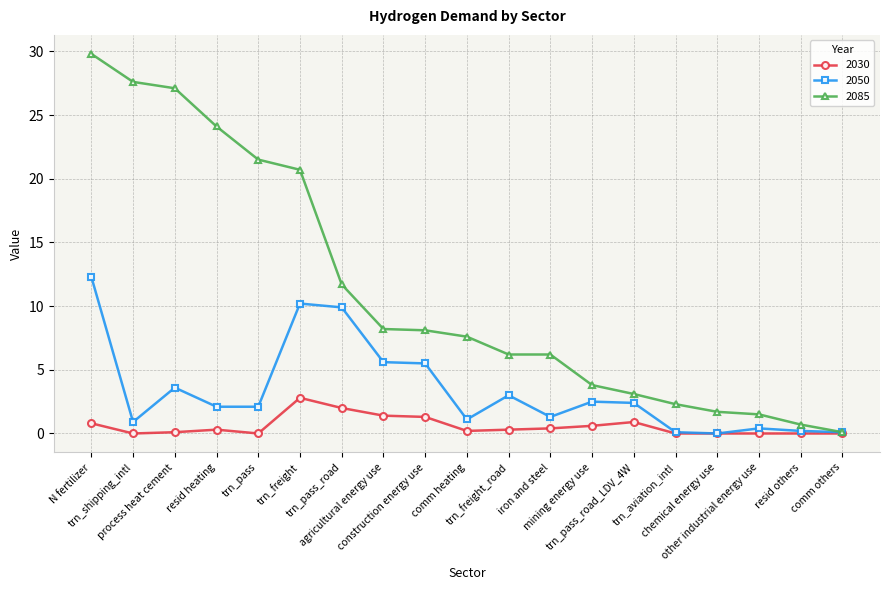

Which series has the largest total across all categories?

2085